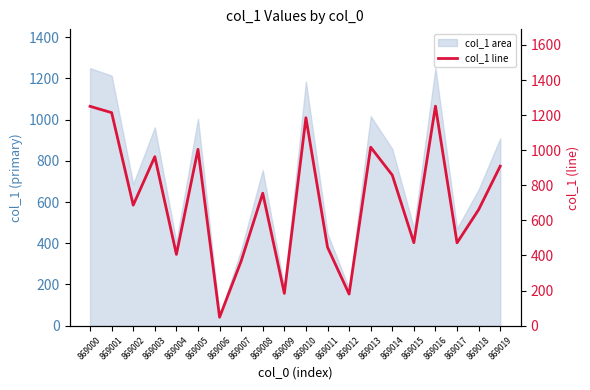

The chart shows a value of 1682 at 869005. True or false?

False